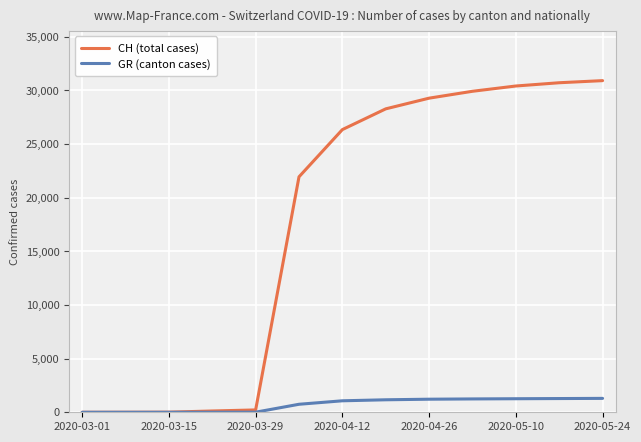

What is the maximum value for CH (total cases)?

30897